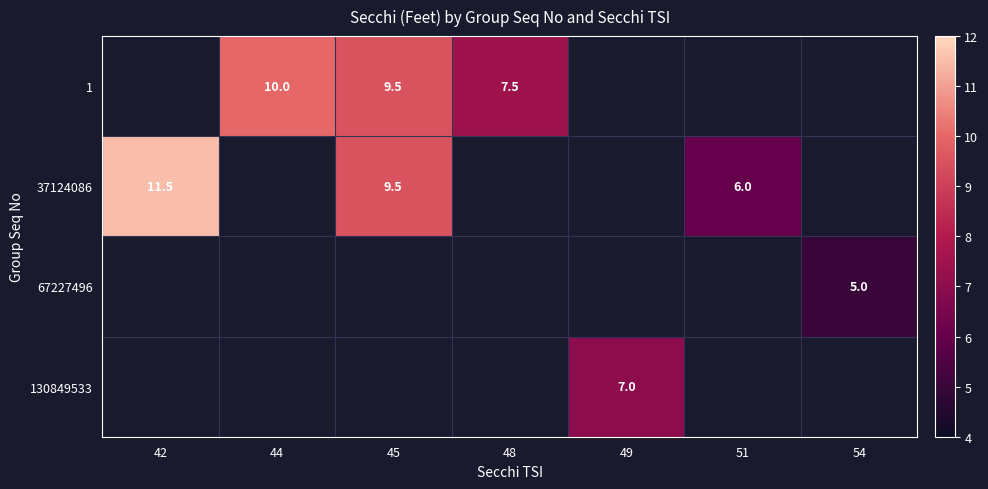

Which label corresponds to the smallest value in the chart?

54